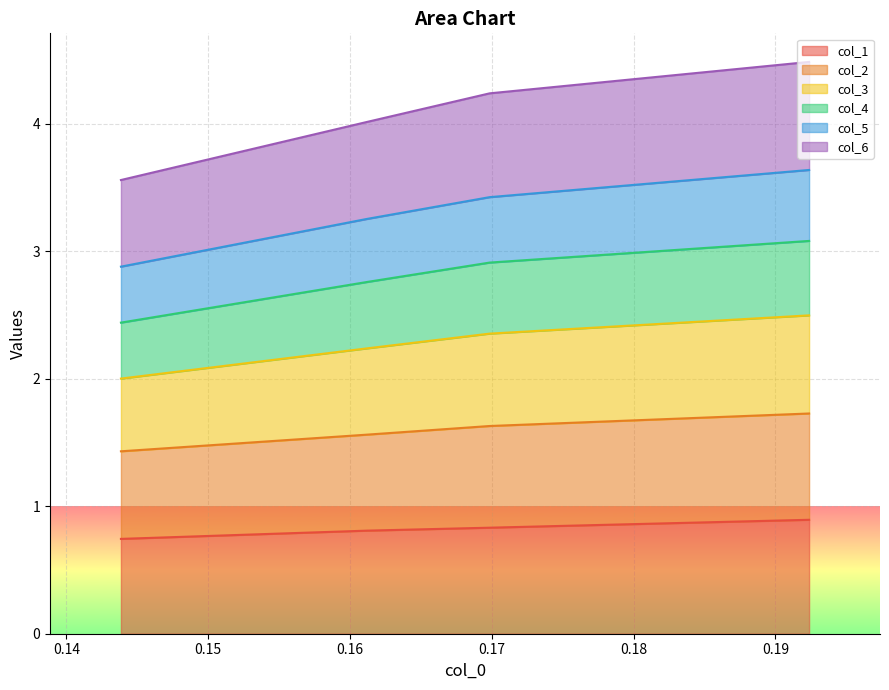

What are all the series names shown in the legend?

col_1, col_2, col_3, col_4, col_5, col_6